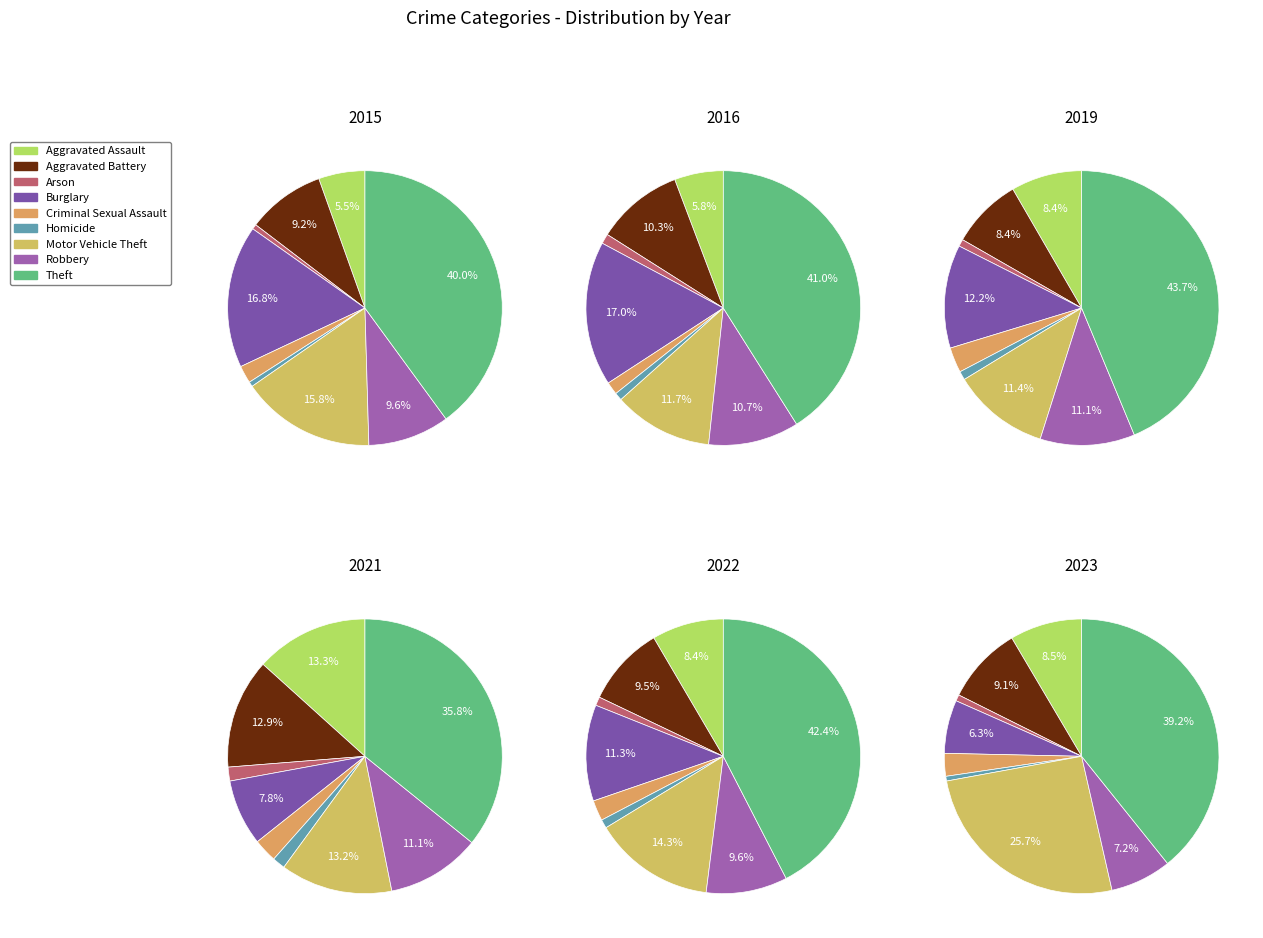

Between Burglary and Motor Vehicle Theft, which is larger?

Burglary